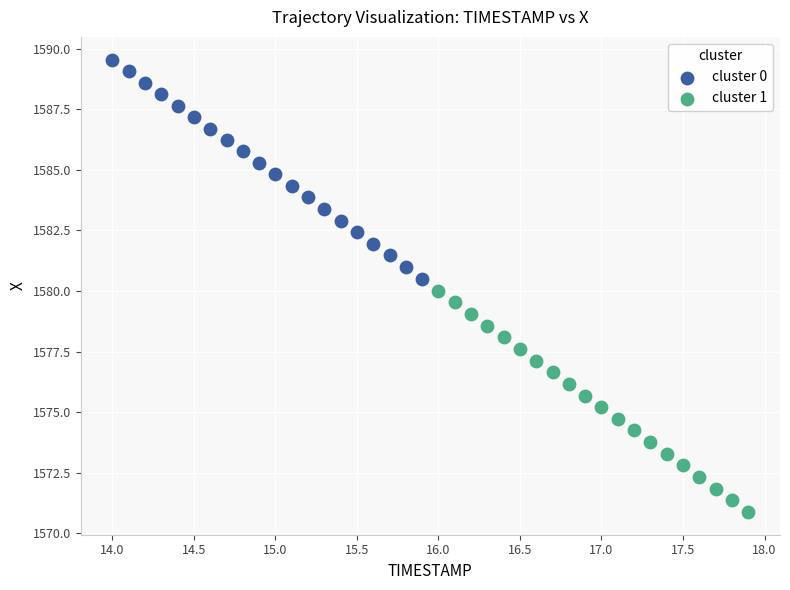

Which series reaches the maximum Y coordinate?

cluster 0